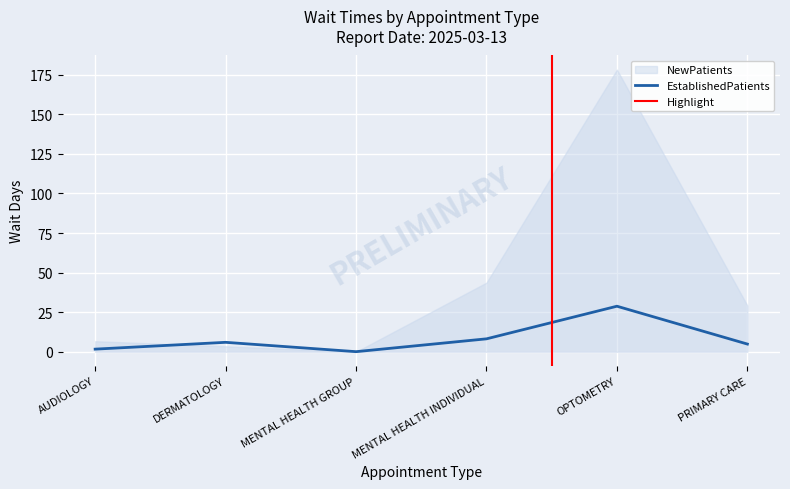

What is the change in value from AUDIOLOGY to MENTAL HEALTH INDIVIDUAL?

+6.5